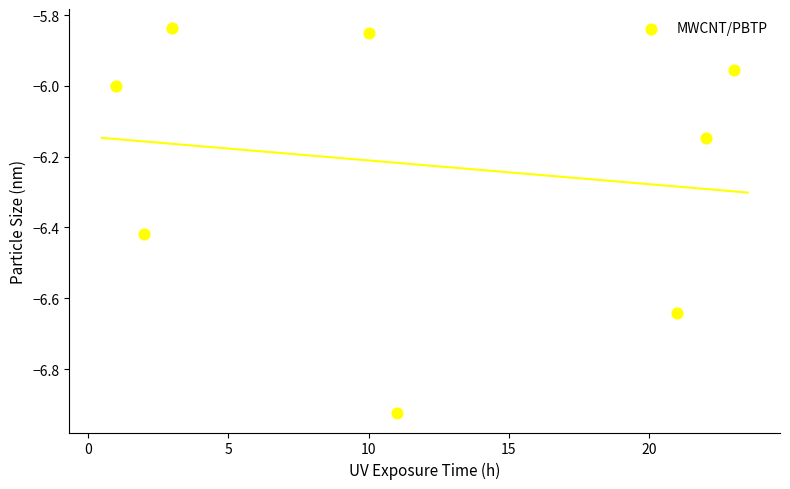

What is the average Y value?

-6.2